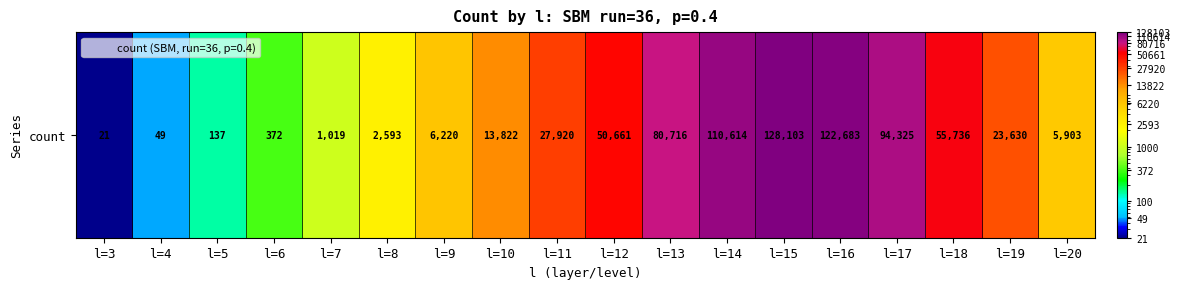

What is the ratio of the value at l=7 to the value at l=9?

0.2